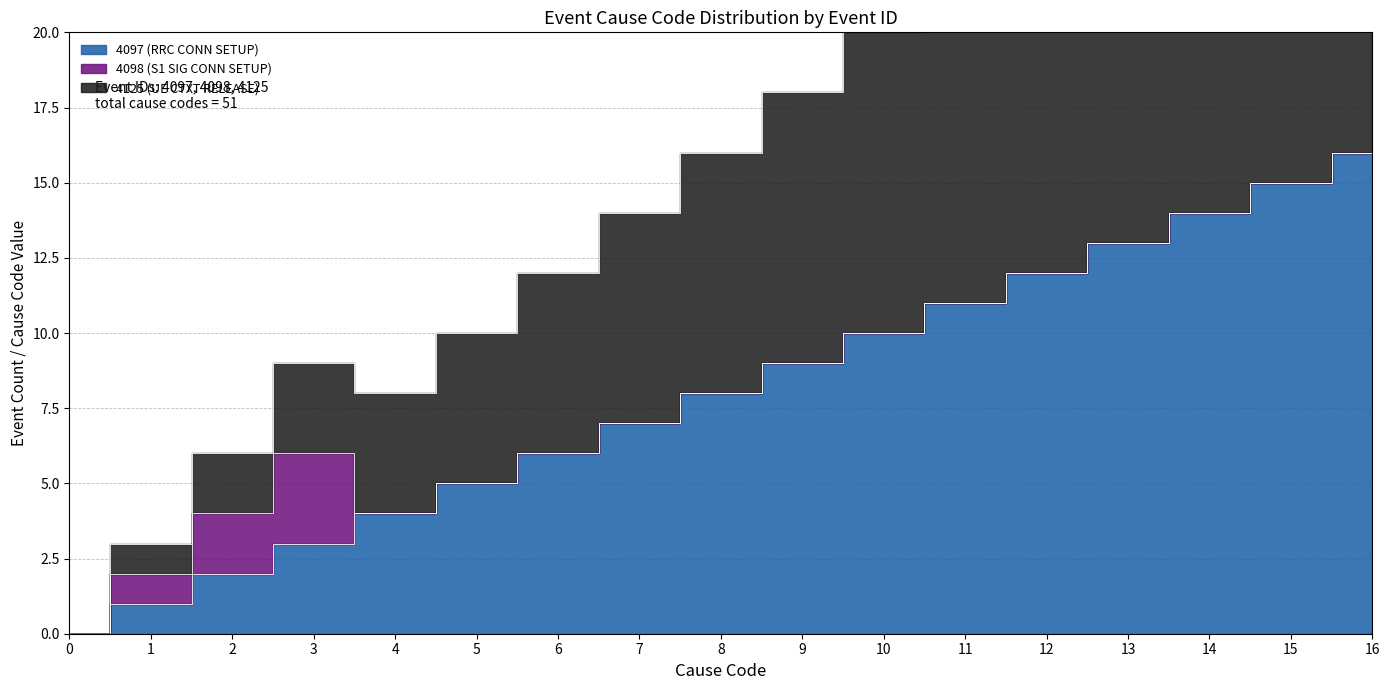

What is the value of the 4097 (RRC CONN SETUP) point at the 7th from the left?

6